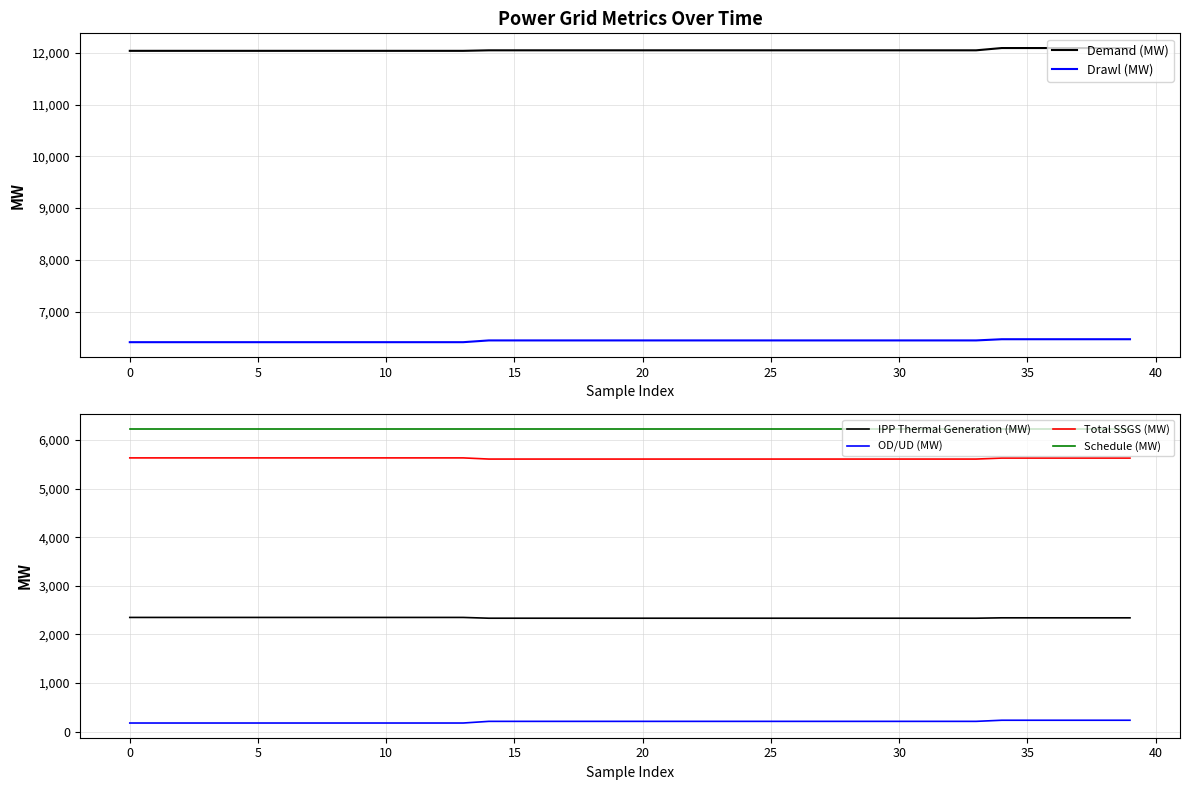

True or false: OD/UD (MW) and Drawl (MW) cross at least once.

False